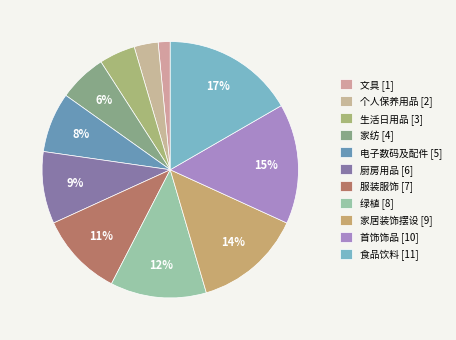

Which slice is the smallest?

文具